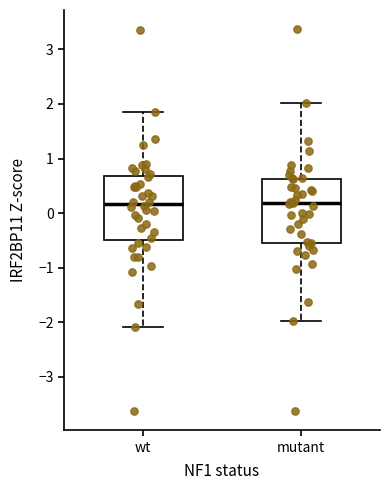

Where is the upper edge of the box for wt on the y-axis? The values are not printed on the chart, so give them approximately, as read against the axis.

0.7